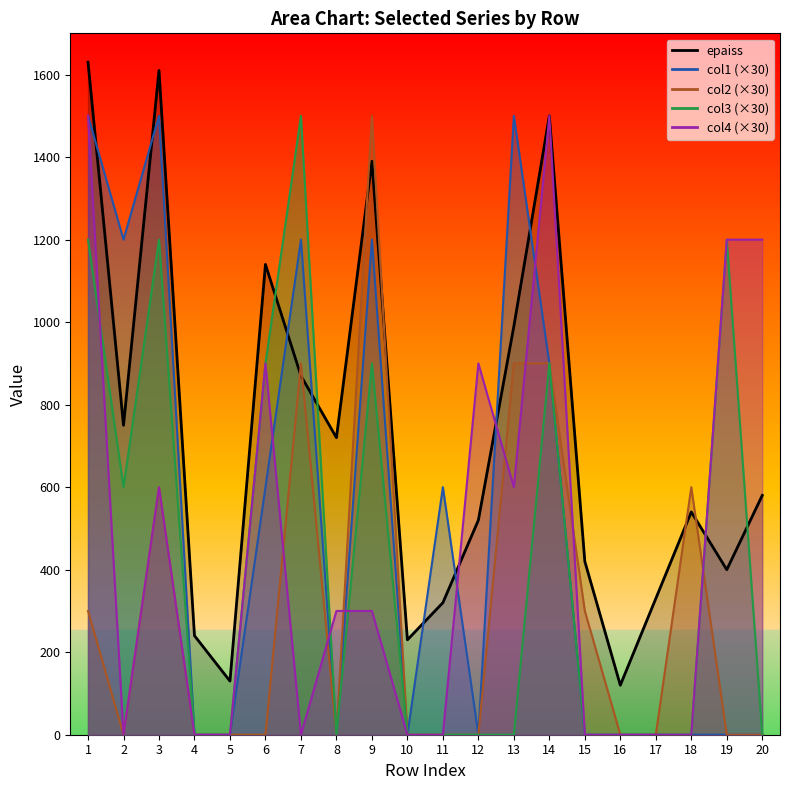

What is the average value of the col1 series?

510